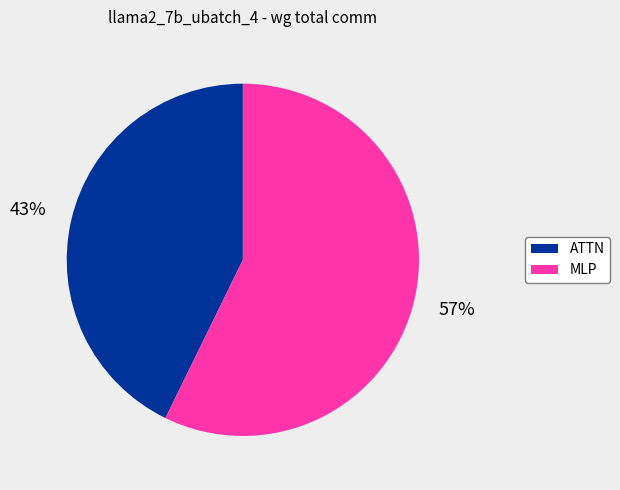

Does ATTN account for over 50% of the chart?

No